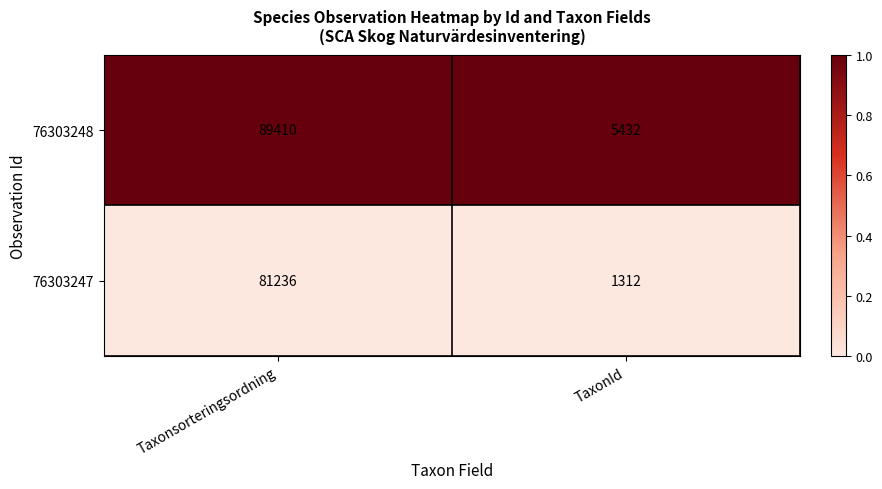

What is the highest value of the 76303247 series?

81236